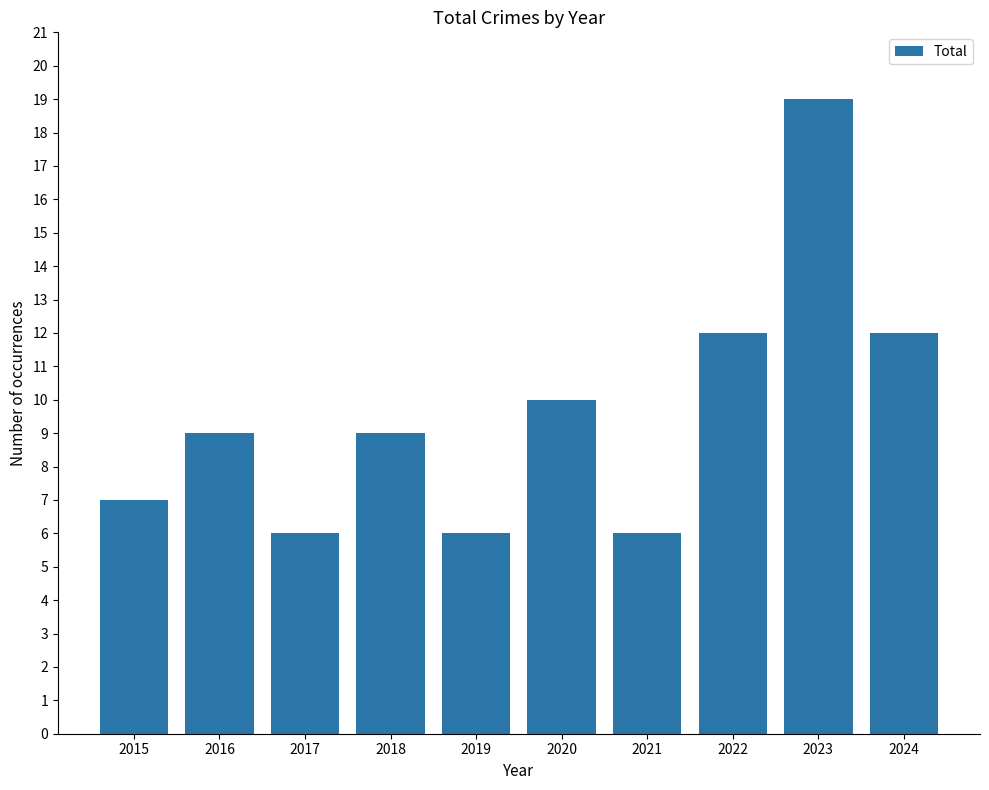

Which has a higher value, 2017 or 2020?

2020